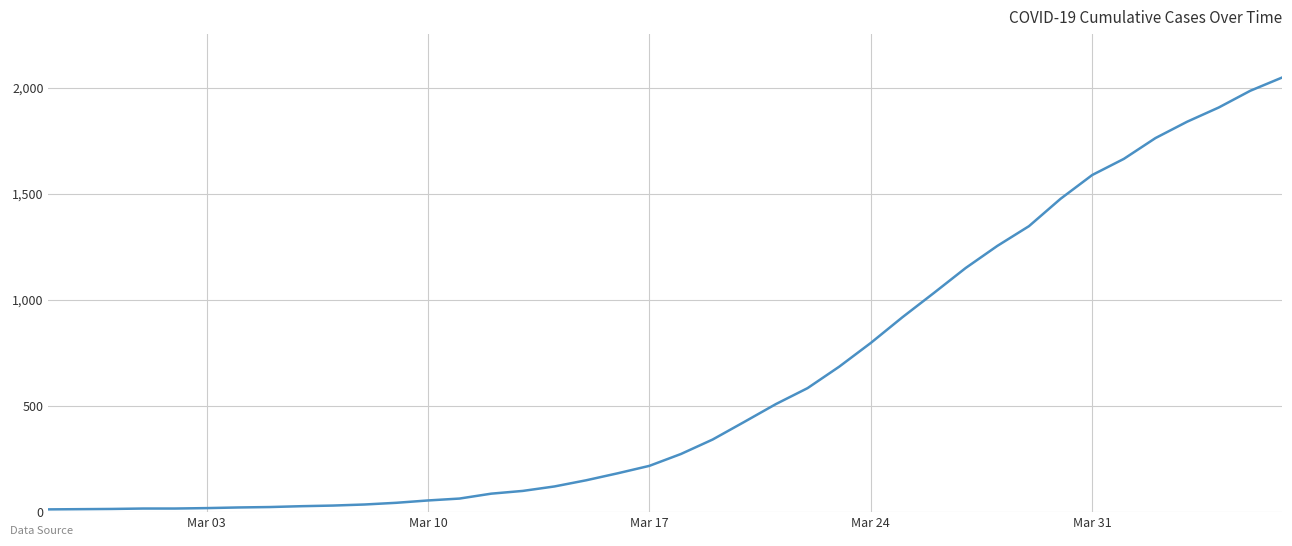

What is the difference between the maximum and minimum values?

2034